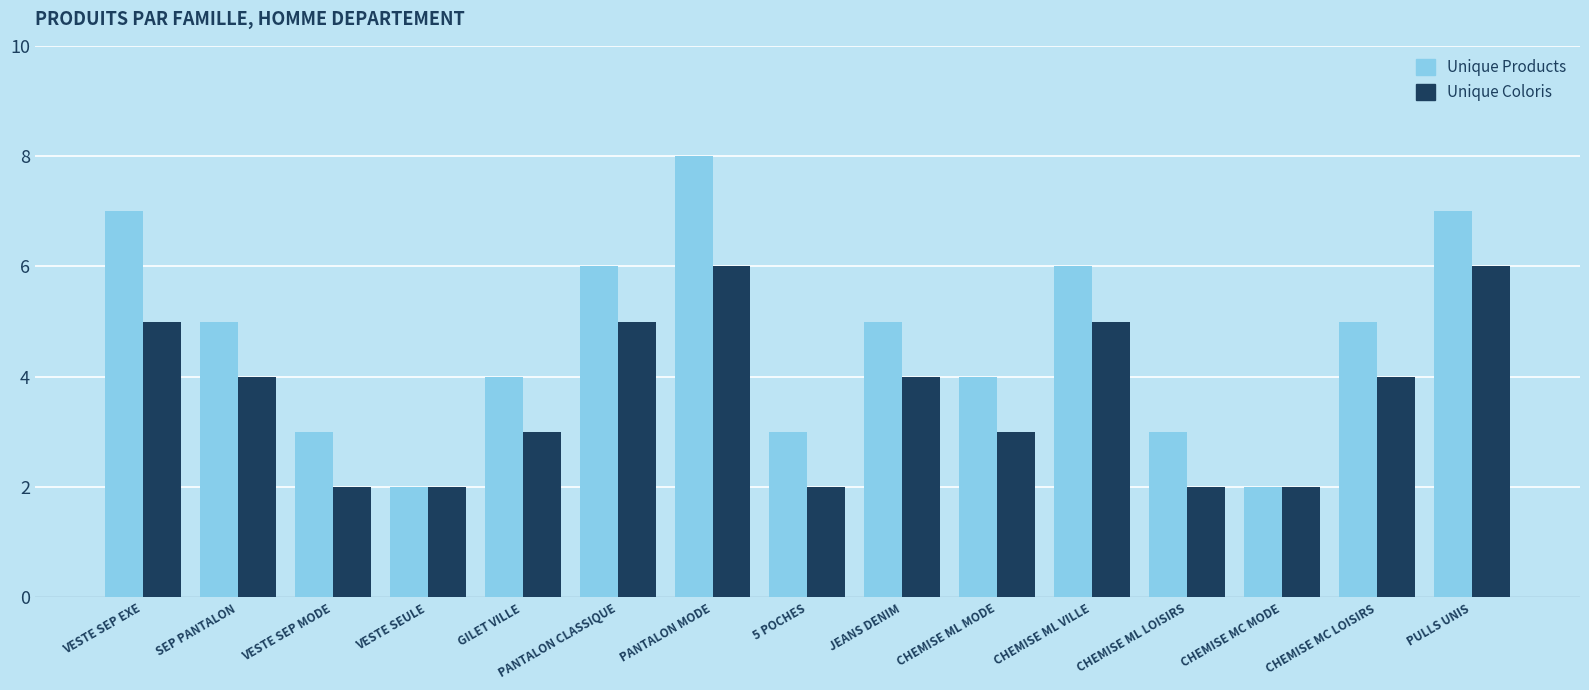

Which series has the largest range (max minus min)?

Unique Products